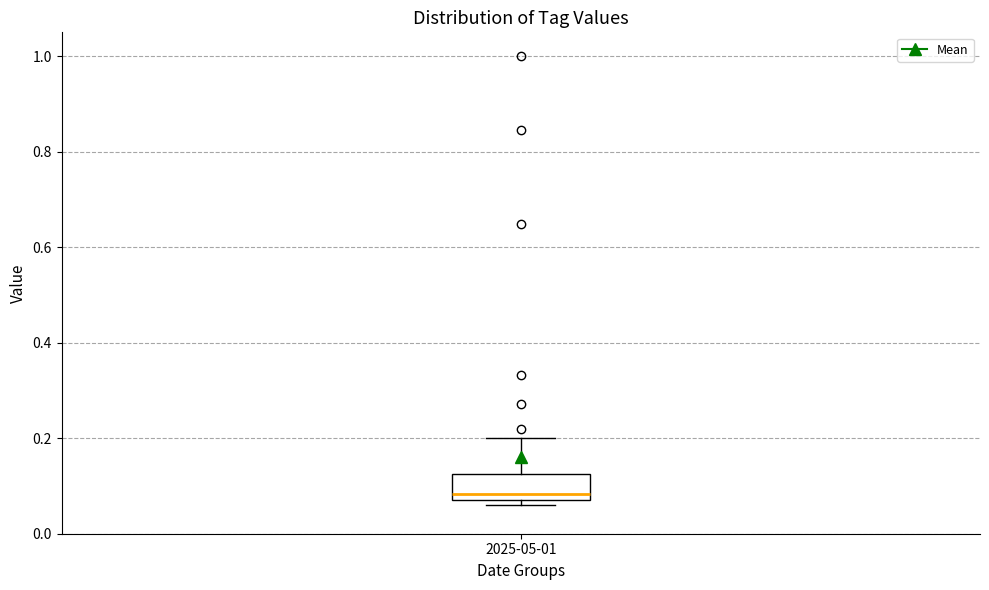

Transcribe this box plot: give where the median line is, the range the box spans, and where the two whiskers end, as read against the y-axis. The values are not printed on the chart, so give them approximately, as read against the axis.

median 0.08 (just above the box's lower edge), box 0.08 to 0.12, whiskers 0.06 to 0.20